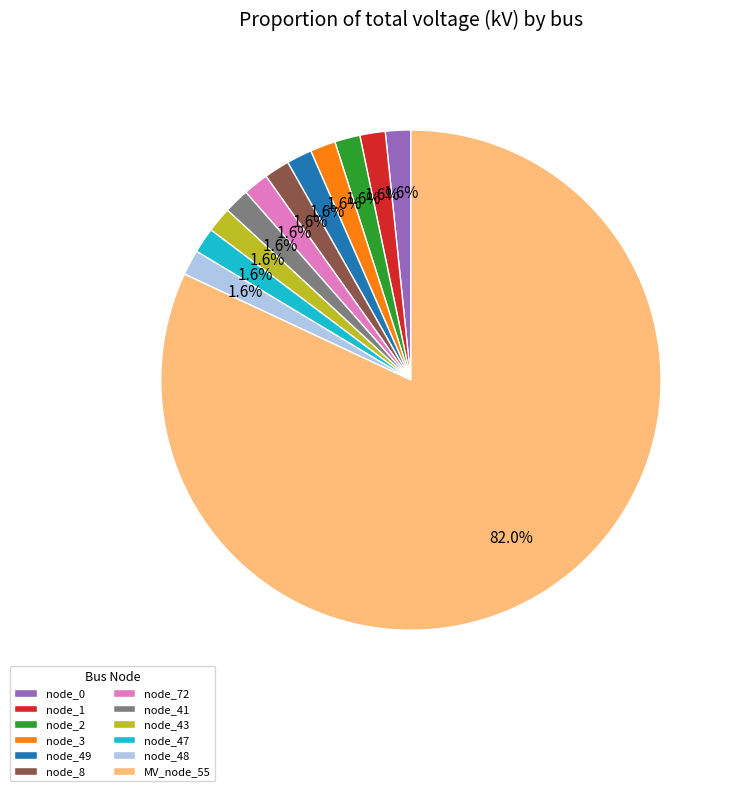

Which slice is the largest?

MV_node_55